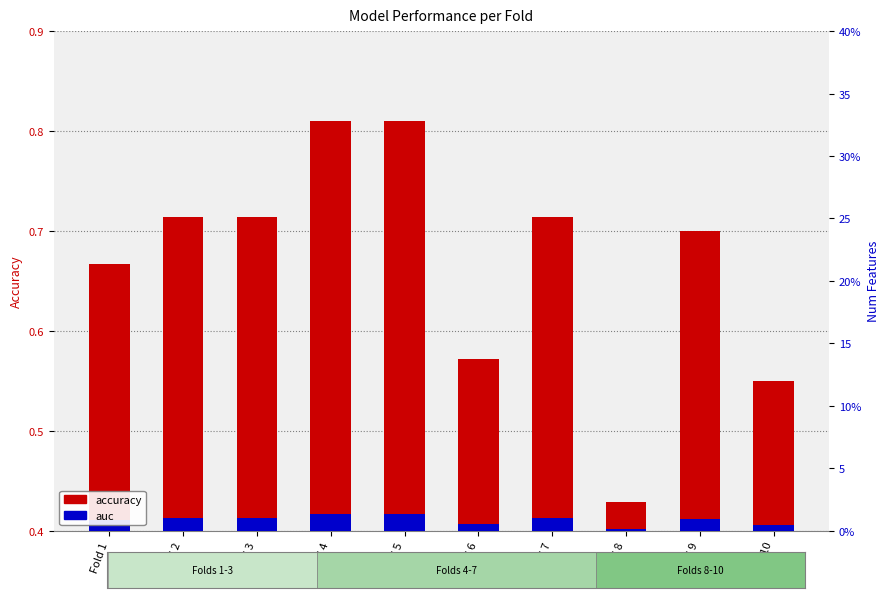

True or false: auc has a value of 0.0 at Fold 10.

True